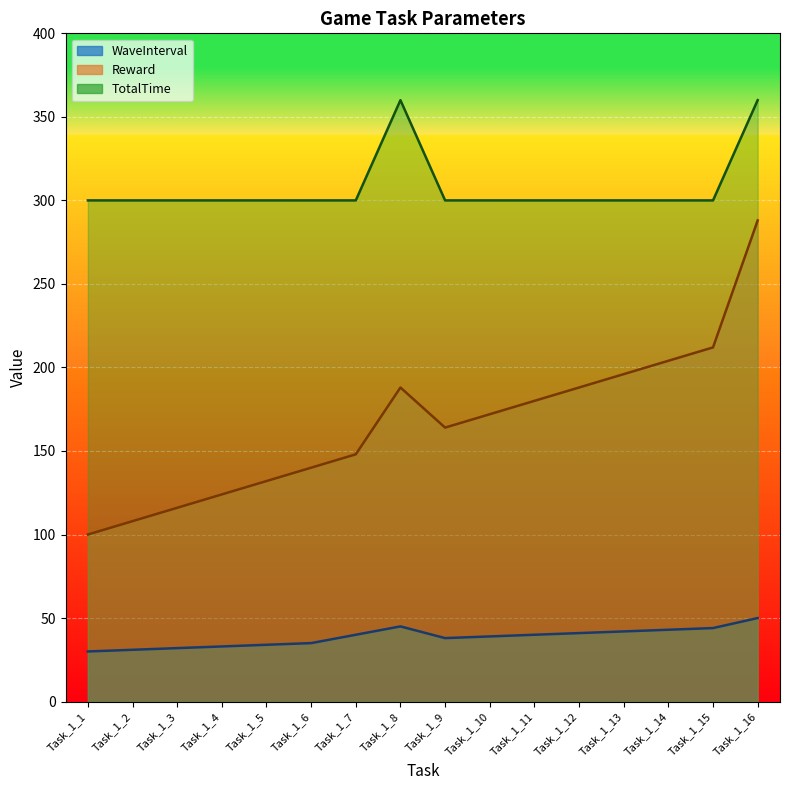

In TotalTime, how many points are higher than both neighbors (excluding endpoints)?

1